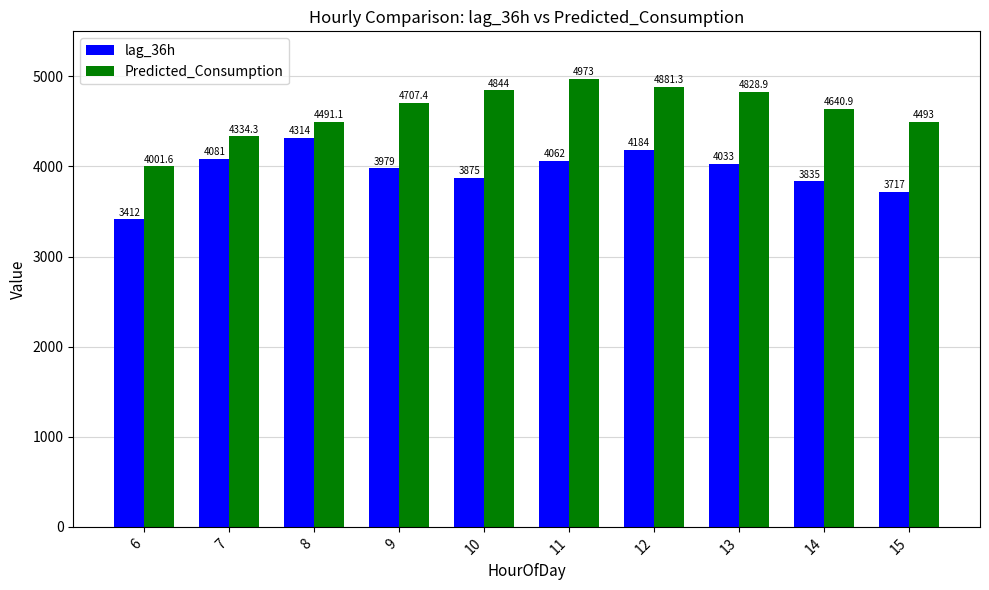

What is the average value of the Predicted_Consumption series?

4619.6